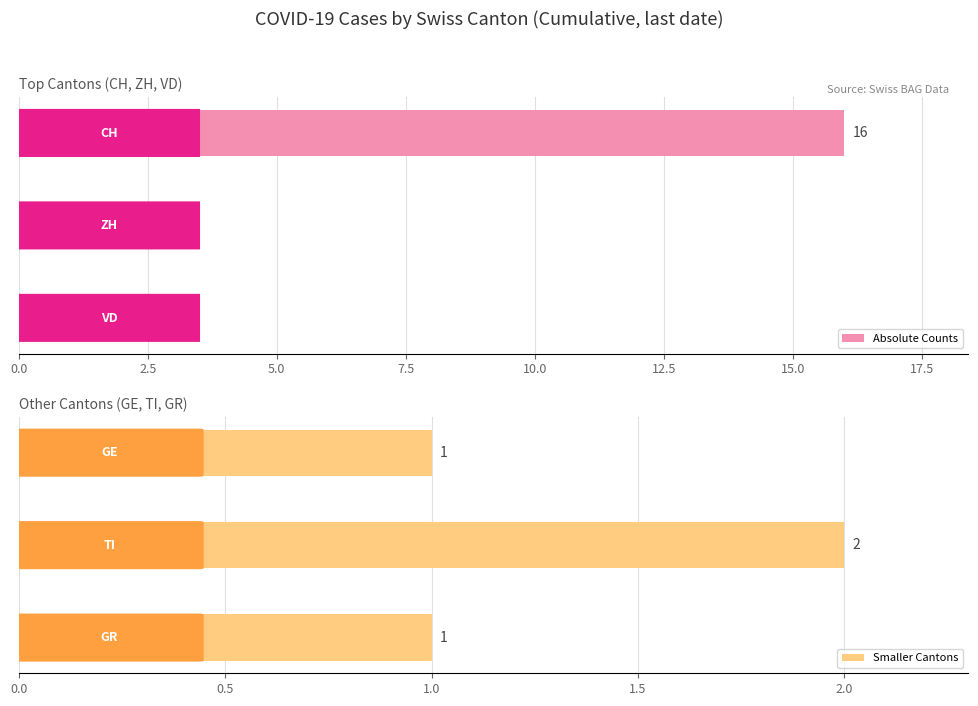

What is the maximum value for Absolute Counts?

16